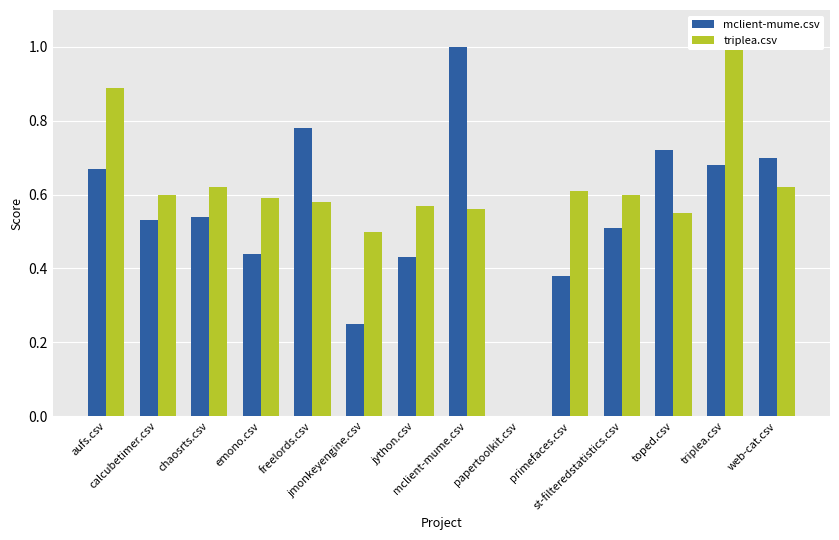

What is the value of the mclient-mume.csv bar at the 4th from the left?

0.4